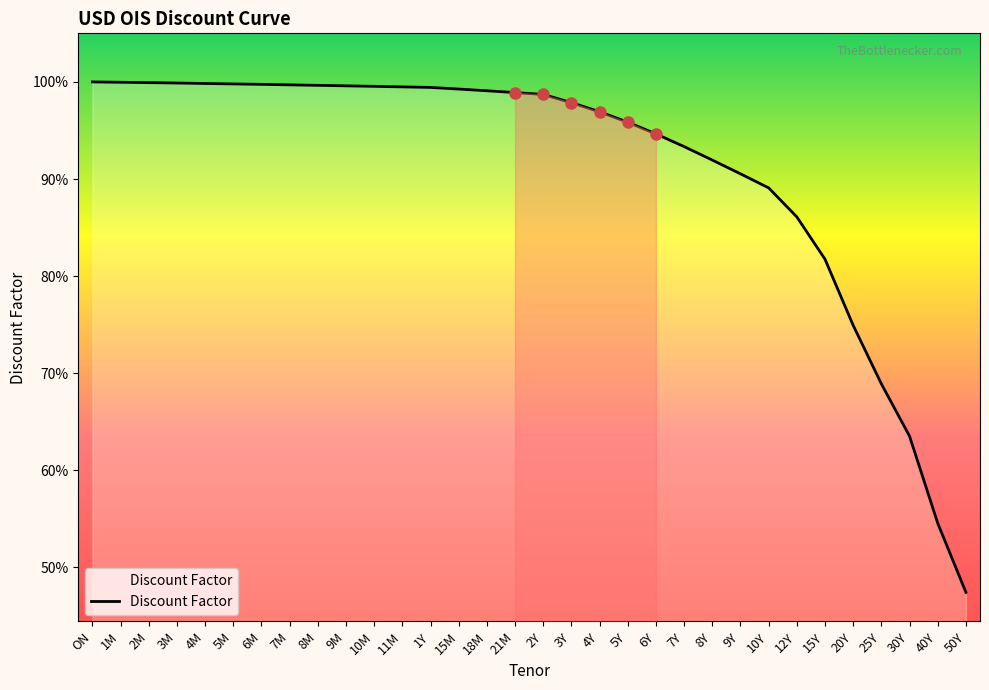

Rank the categories by value from lowest to highest.

50Y, 40Y, 30Y, 25Y, 20Y, 15Y, 12Y, 10Y, 9Y, 8Y, 7Y, 6Y, 5Y, 4Y, 3Y, 2Y, 21M, 18M, 15M, 1Y, 11M, 10M, 9M, 8M, 7M, 6M, 5M, 4M, 3M, 2M, 1M, ON